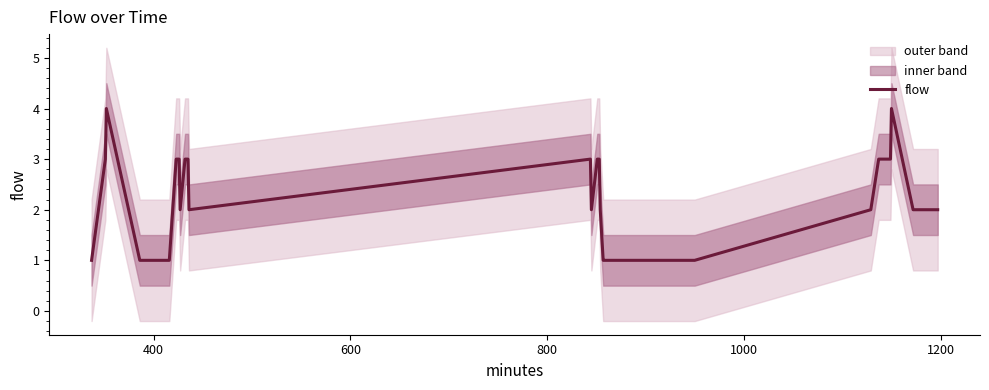

True or false: the data shows 1 at 9.

False